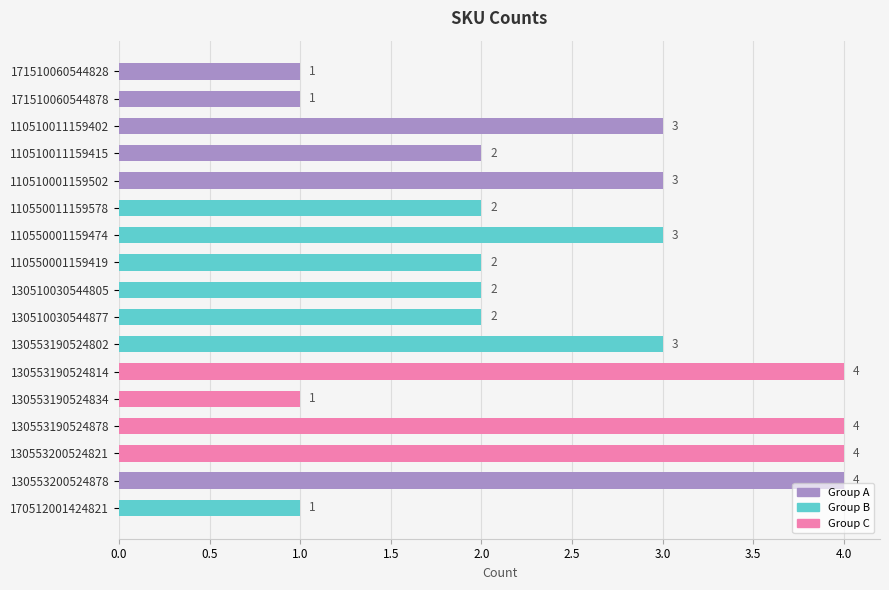

What is the value of the 8th bar from the top?

2